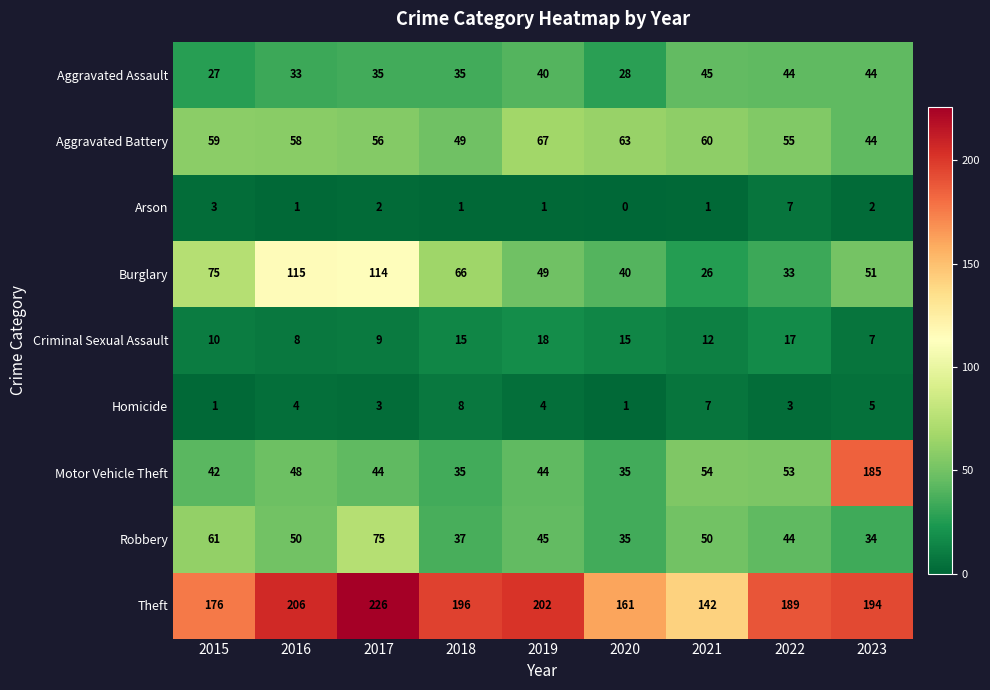

What is the average value of the Aggravated Battery series?

57